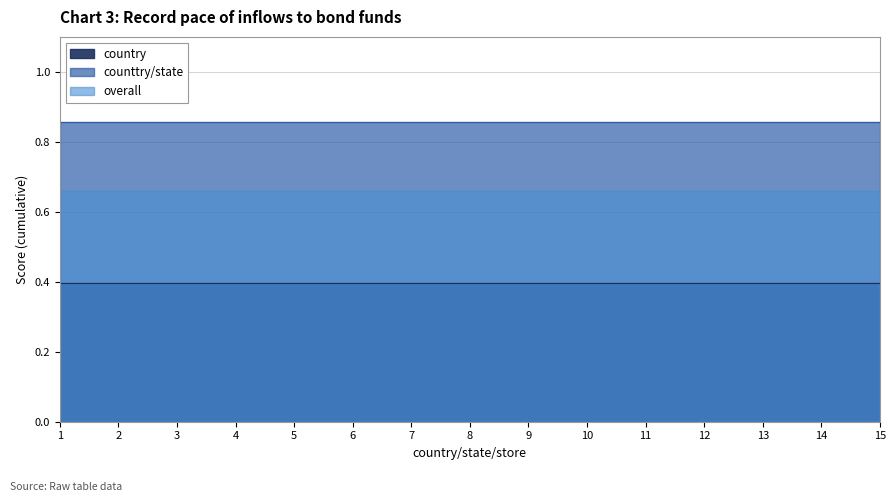

List the labels in order of counttry/state value, smallest first.

1, 1, 1, 1, 1, 1, 1, 1, 1, 1, 1, 1, 1, 1, 1